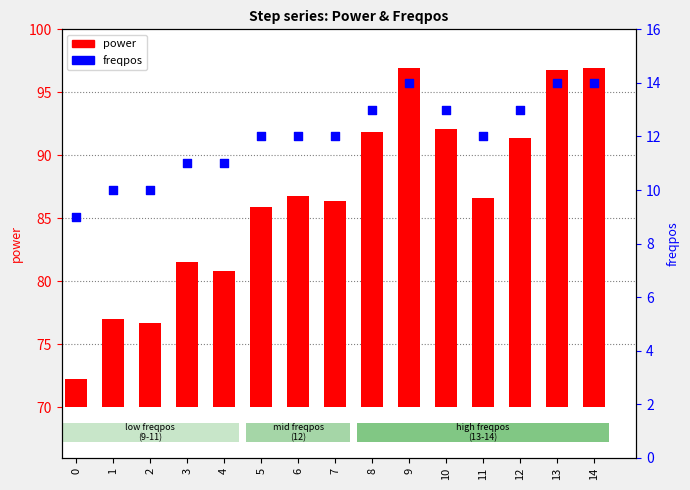

Which series reaches the maximum Y coordinate?

power